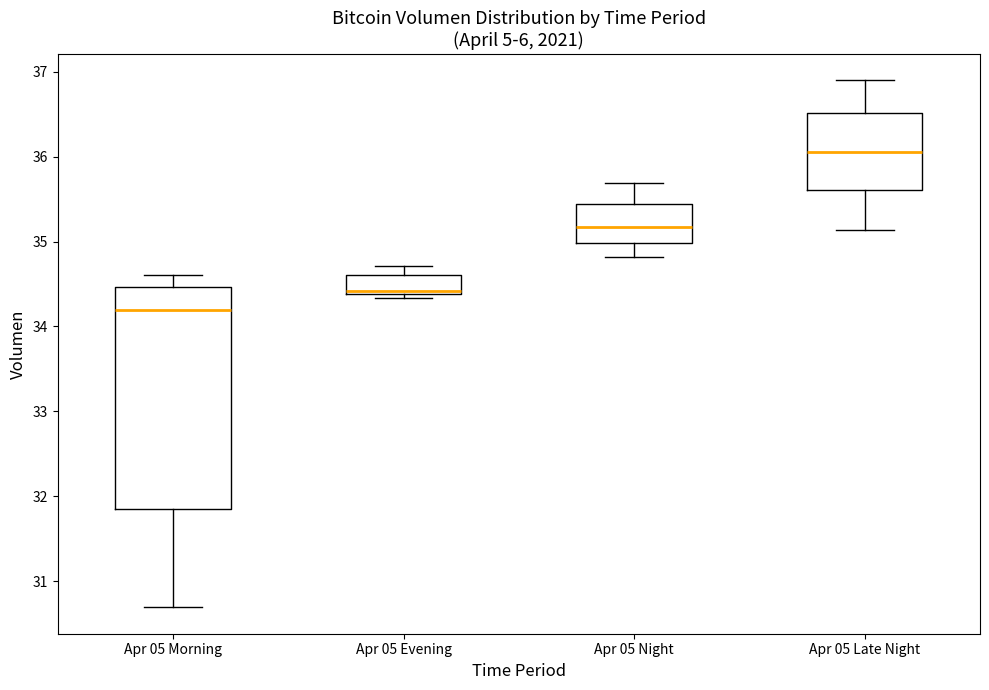

Where does the upper whisker of the box for Apr 05 Late Night end on the y-axis? The values are not printed on the chart, so give them approximately, as read against the axis.

36.9